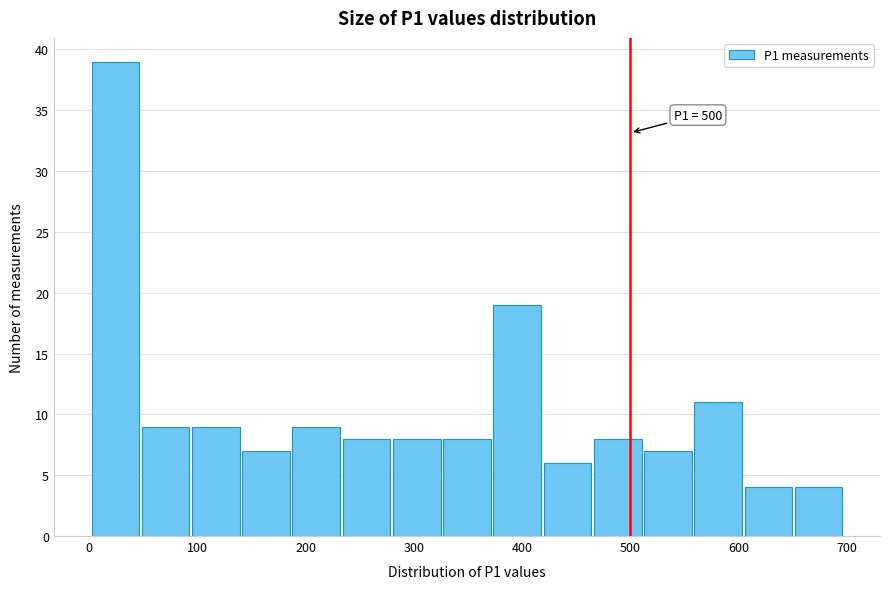

Over which range of the x-axis is the bar tallest?

0 to 50